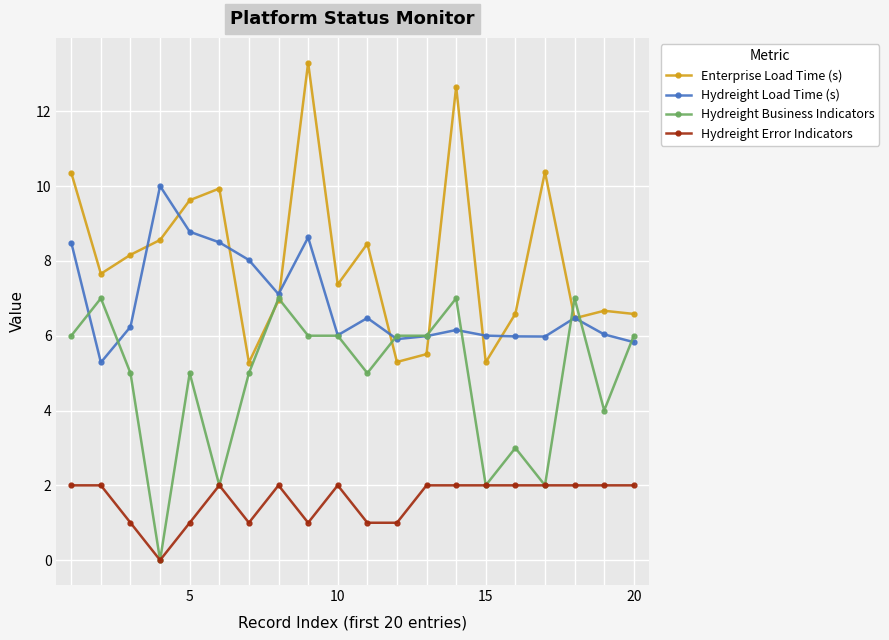

Rank the series by their maximum value, from lowest to highest.

Hydreight Error Indicators, Hydreight Business Indicators, Hydreight Load Time (s), Enterprise Load Time (s)